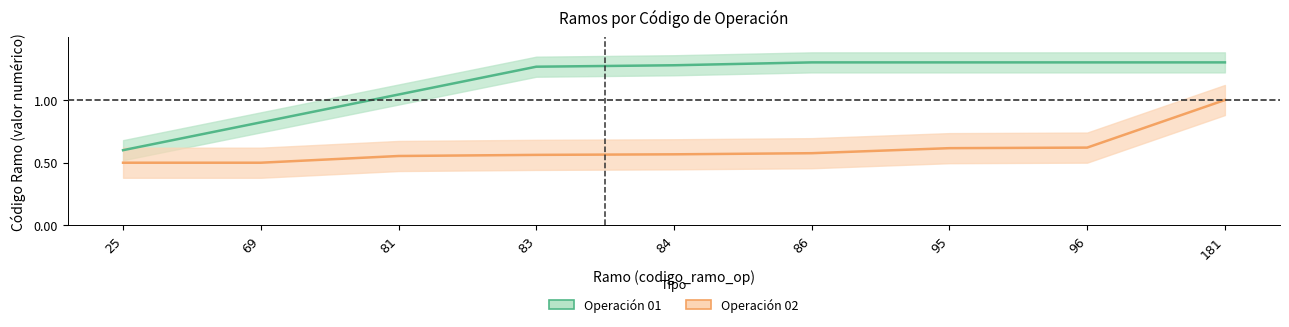

Which label corresponds to the largest value in the chart?

86